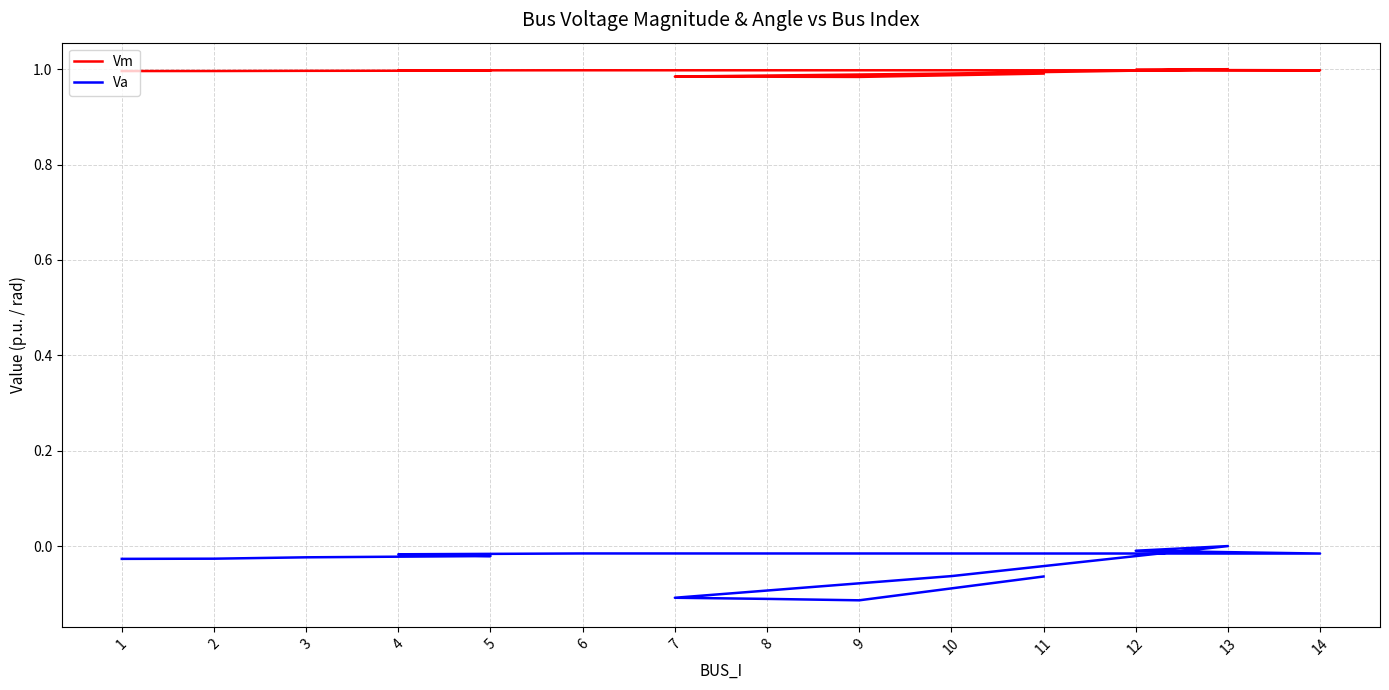

How many distinct data groups are displayed?

2